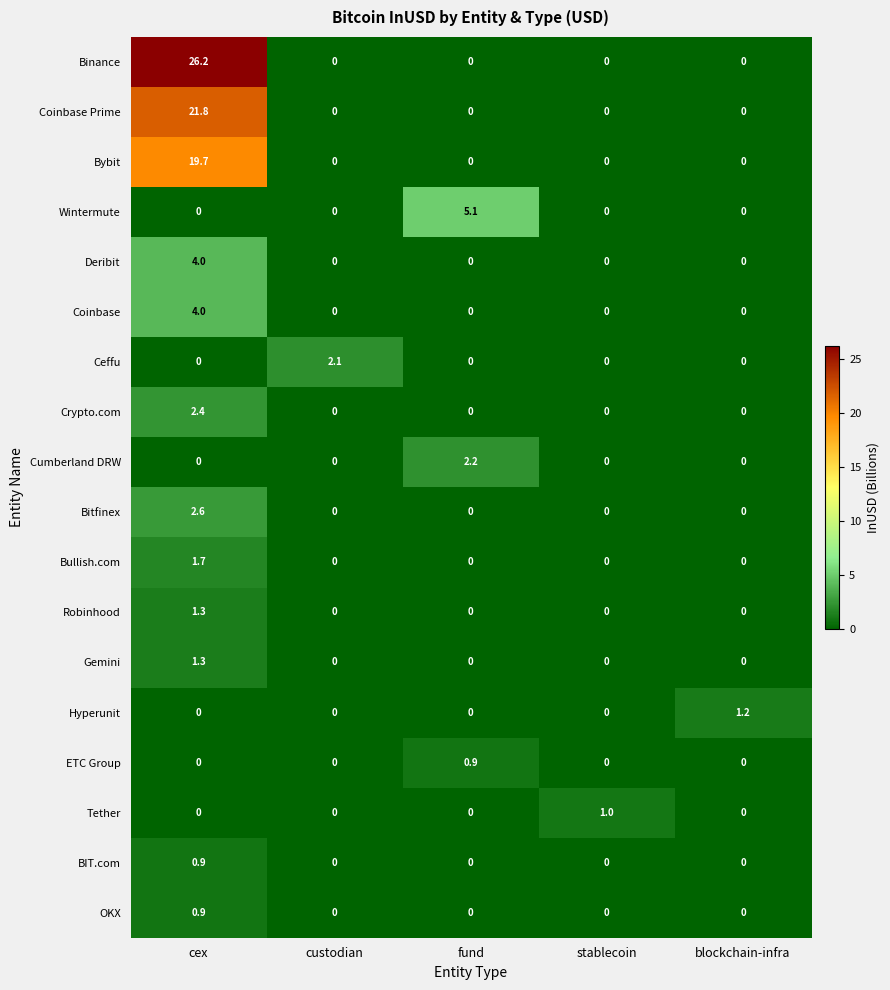

Is it true that Tether equals 1.8 at stablecoin?

False